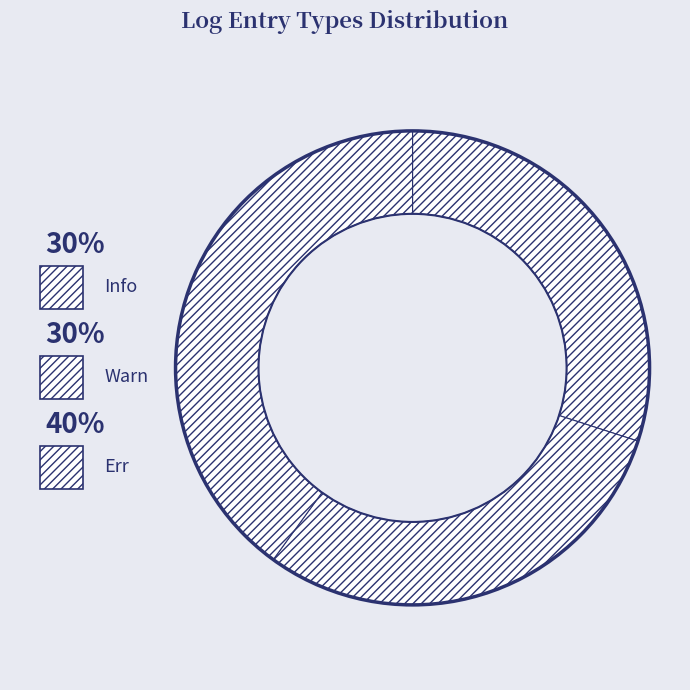

What is the ratio of the value at Info to the value at Warn?

1.0